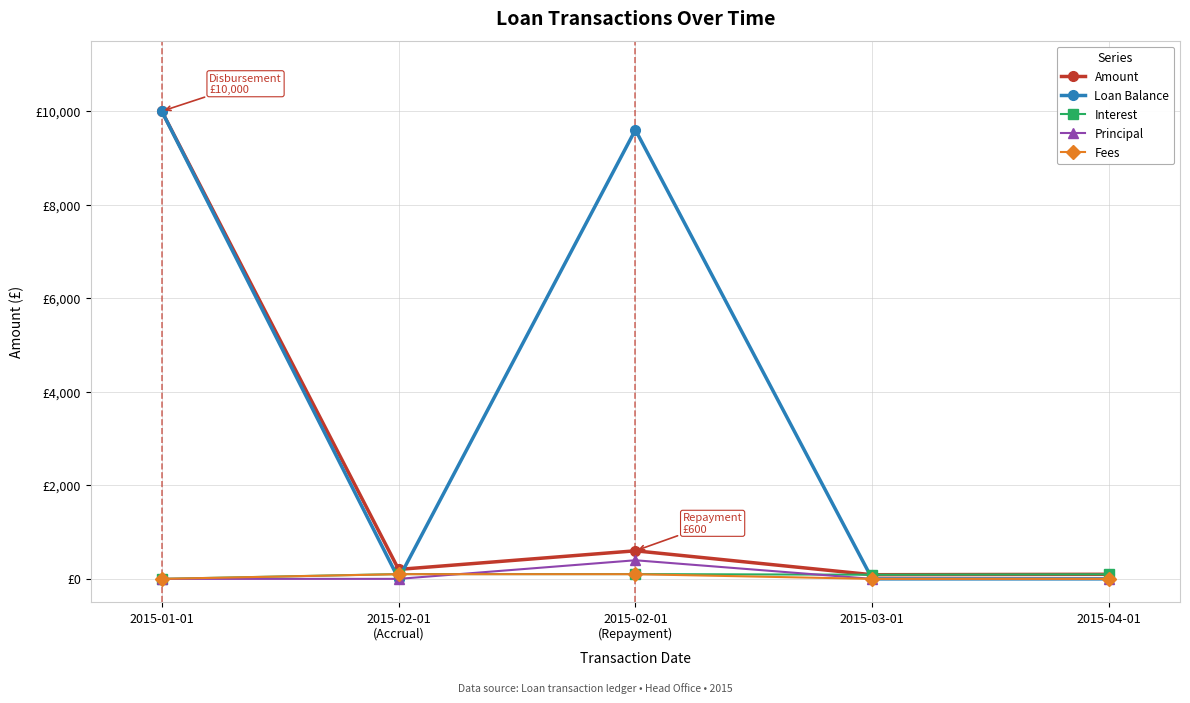

Rank the series by their maximum value, from highest to lowest.

Amount, Loan Balance, Principal, Interest, Fees